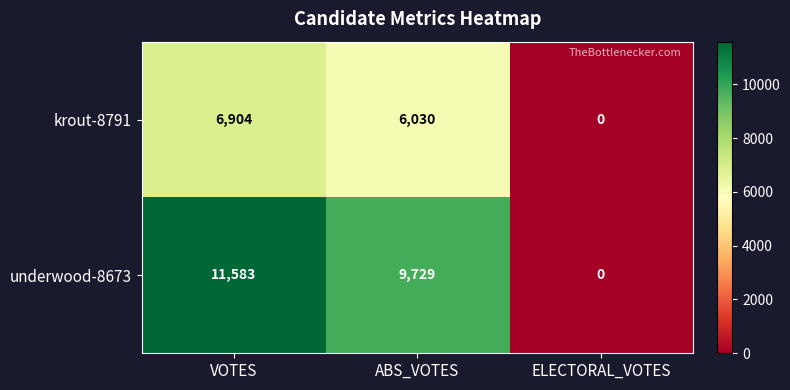

How many krout-8791 values are between 0 and 6904?

3